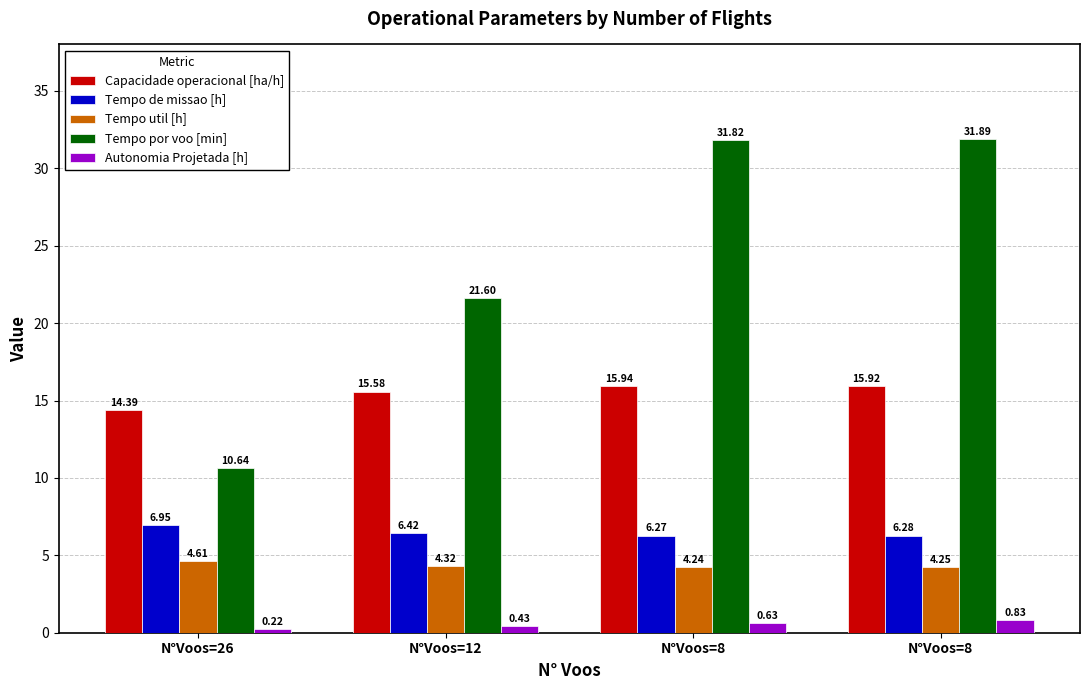

What are all the series names shown in the legend?

Capacidade operacional [ha/h], Tempo de missao [h], Tempo util [h], Tempo por voo [min], Autonomia Projetada [h]